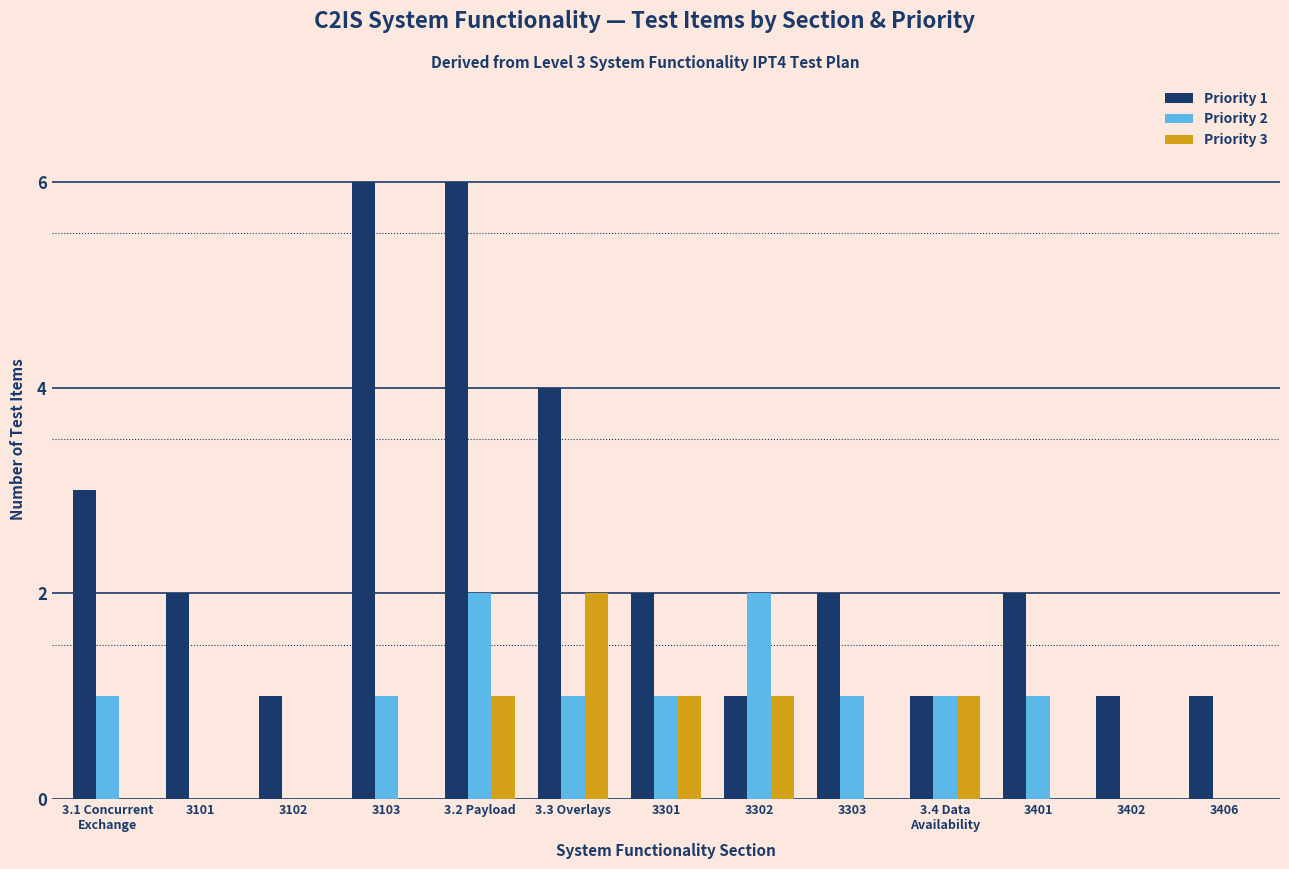

What is the difference between the Priority 2 values at 3102 and 3301?

1